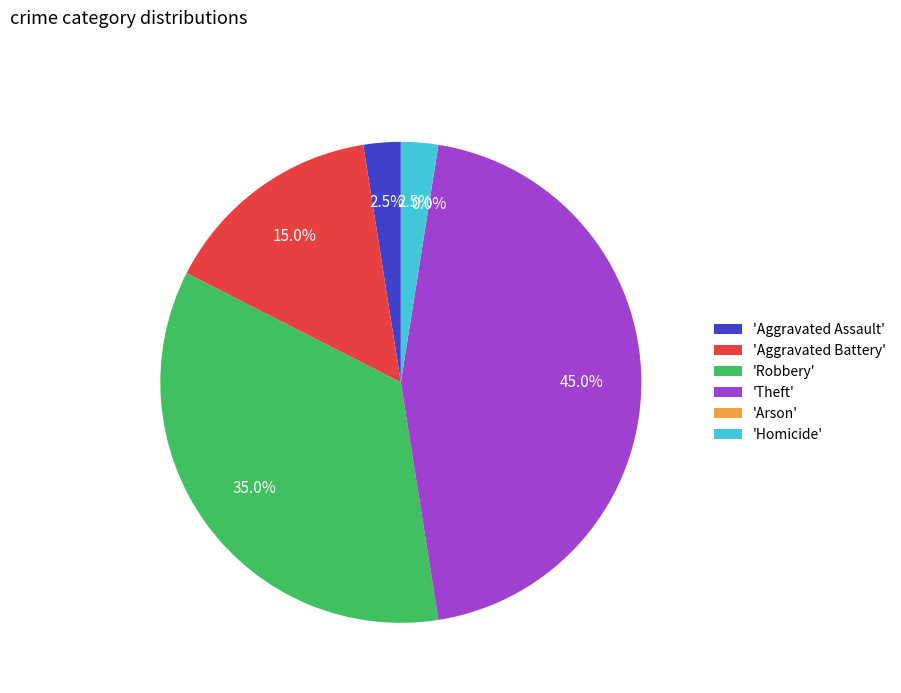

How many slices are in this pie chart?

6